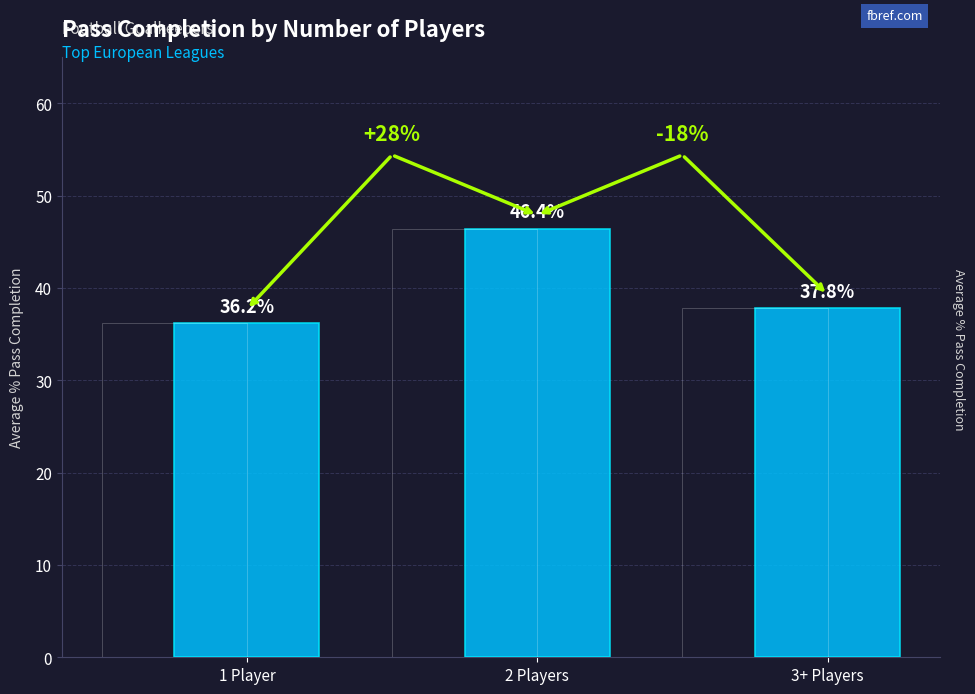

Are the bars horizontal?

No